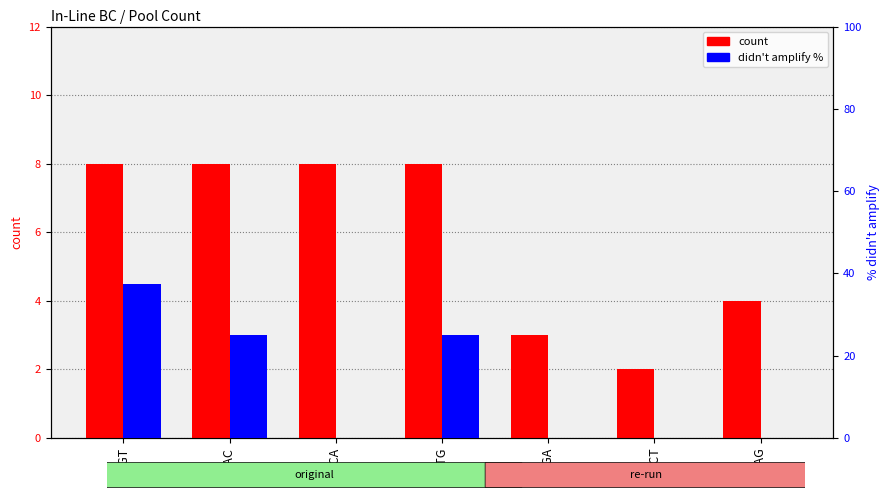

Reading left to right, what are all the values shown in this chart?

count: GTGT=8.0	AGAC=8.0	ACCA=8.0	AGTG=8.0	GTGA=3.0	GACT=2.0	TCAG=4.0
didn't amplify %: GTGT=37.5	AGAC=25.0	ACCA=0.0	AGTG=25.0	GTGA=0.0	GACT=0.0	TCAG=0.0